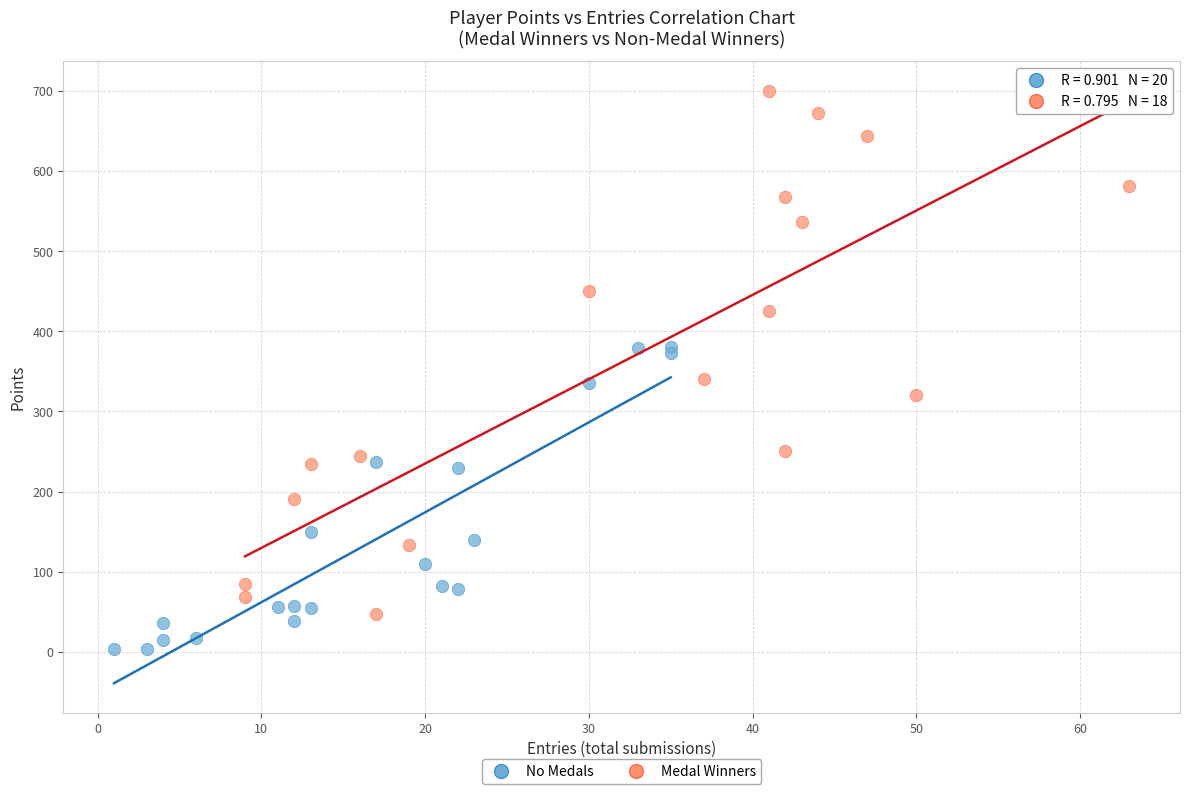

What are all the series names shown in the legend?

No Medals, Medal Winners